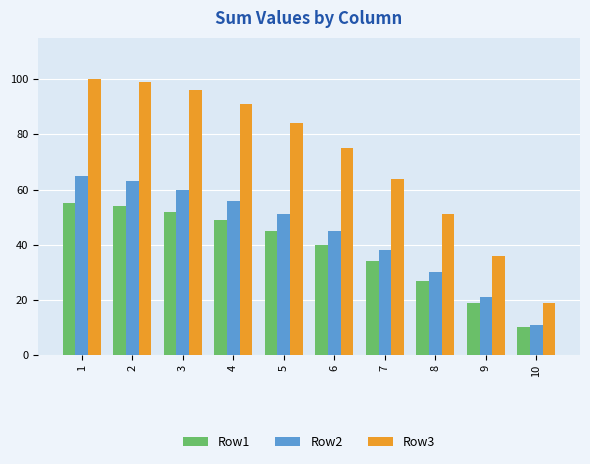

Reading right to left, list all the values displayed in this chart.

Row1: 10	19	27	34	40	45	49	52	54	55
Row2: 11	21	30	38	45	51	56	60	63	65
Row3: 19	36	51	64	75	84	91	96	99	100